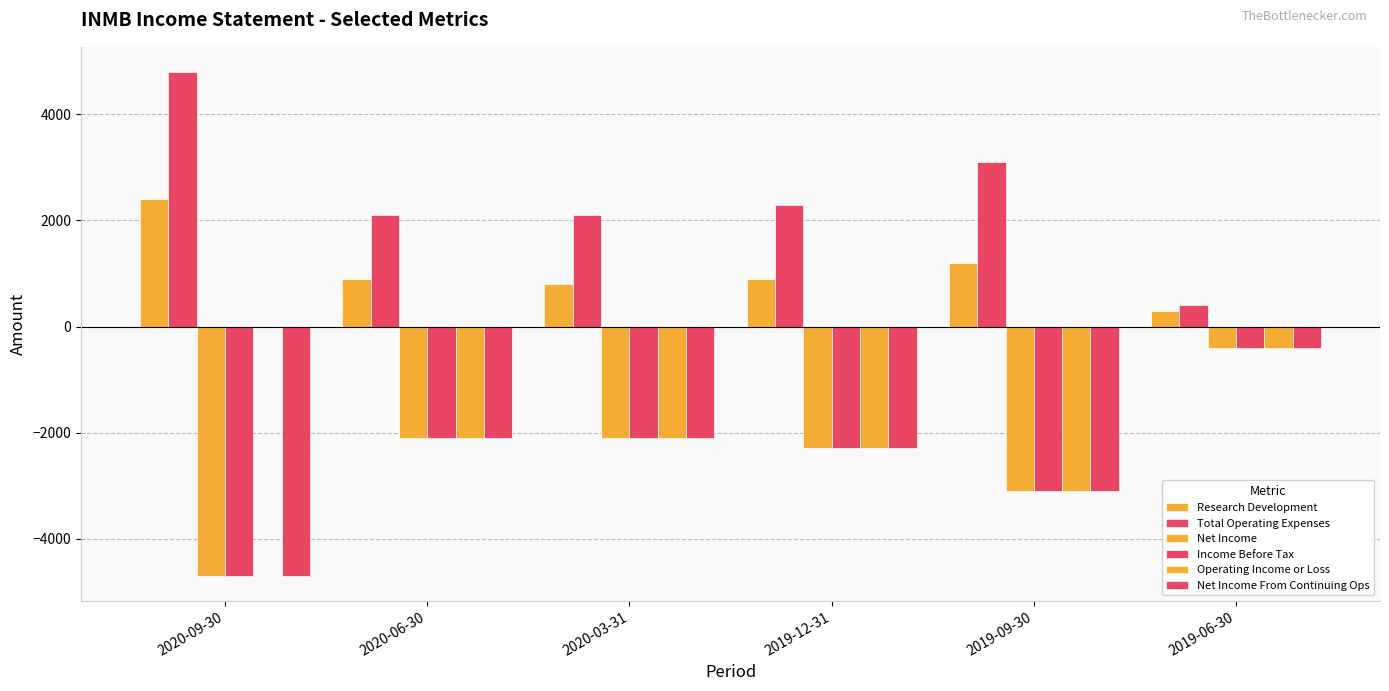

How many series are shown in this chart?

6